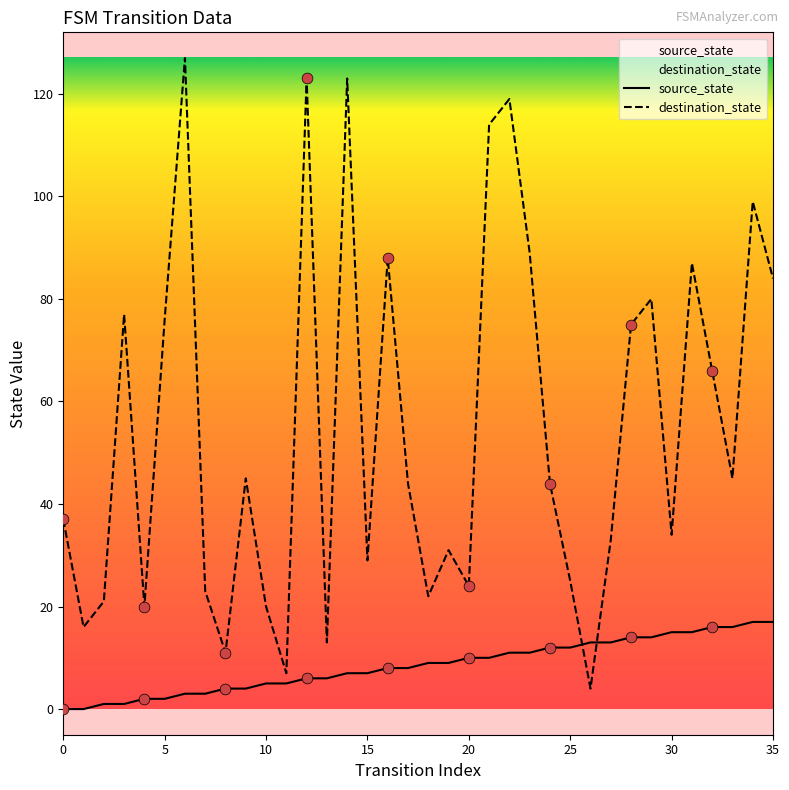

What are all the series names shown in the legend?

source_state, destination_state